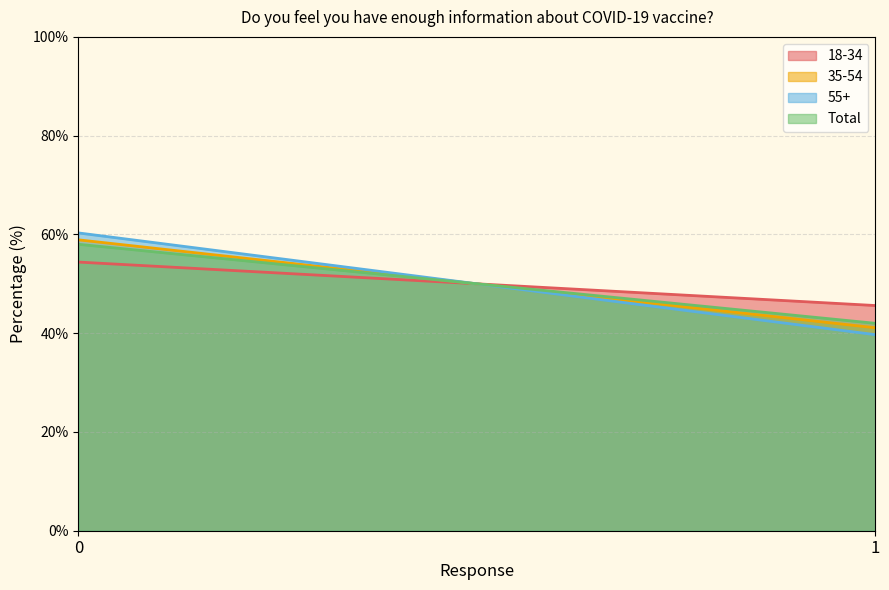

Does the chart have visible grid lines?

Yes